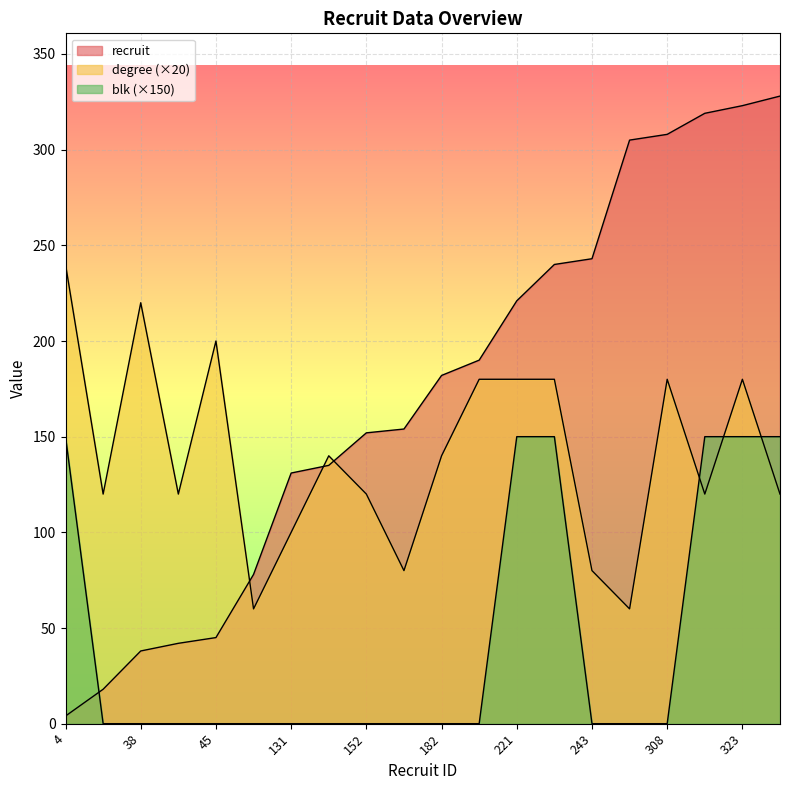

Which series has the largest range (max minus min)?

recruit